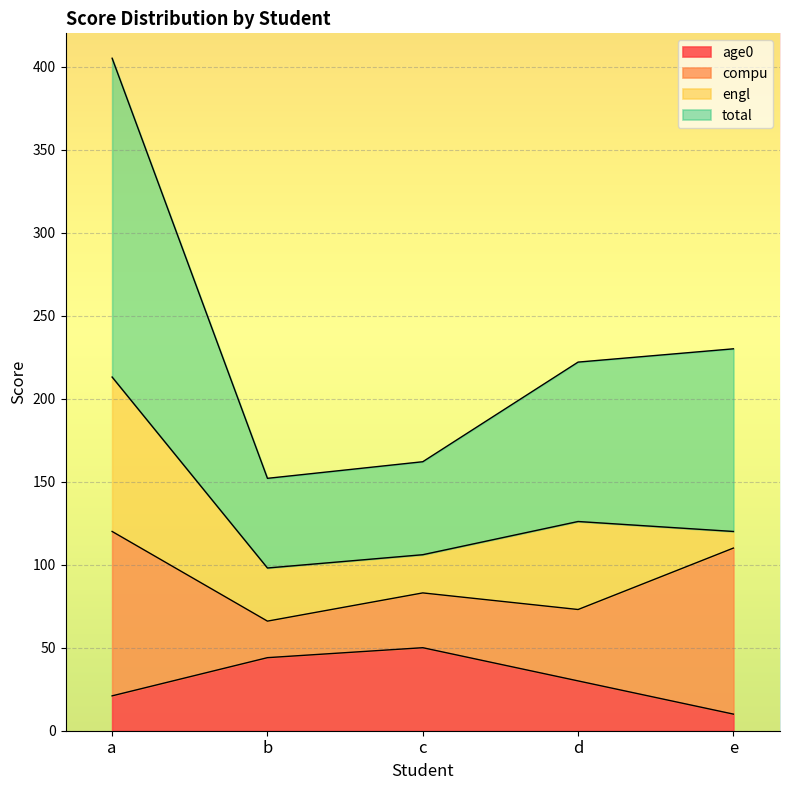

At which label does age0 first exceed 30?

b